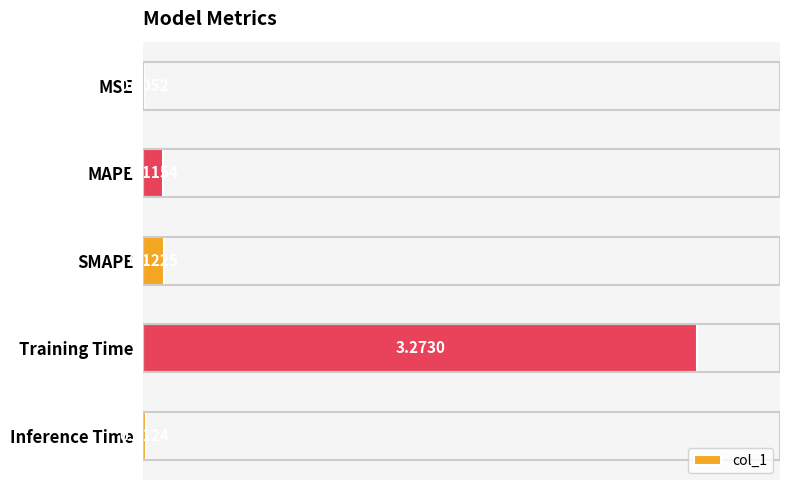

Which category has the highest value across all series?

Training Time